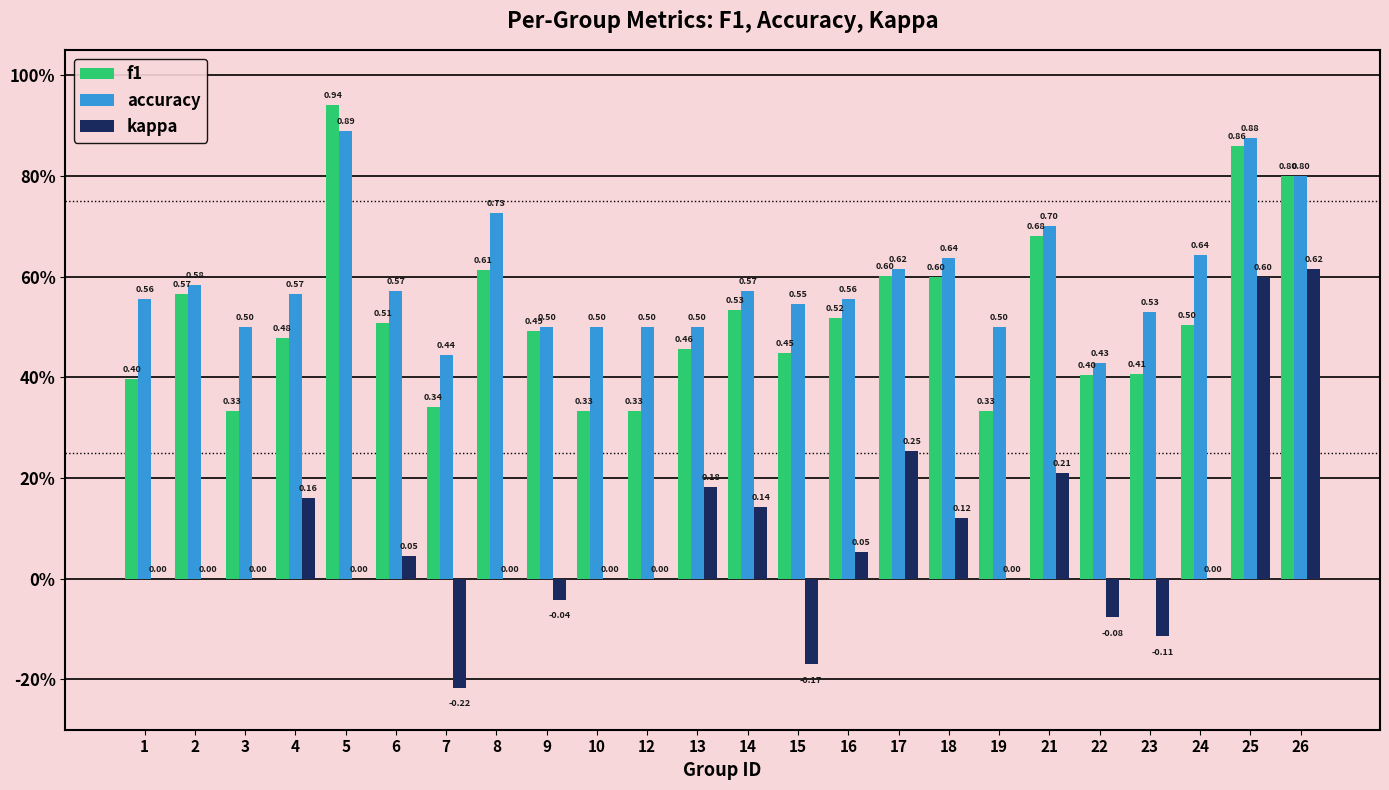

Read the accuracy value at 2.

0.6